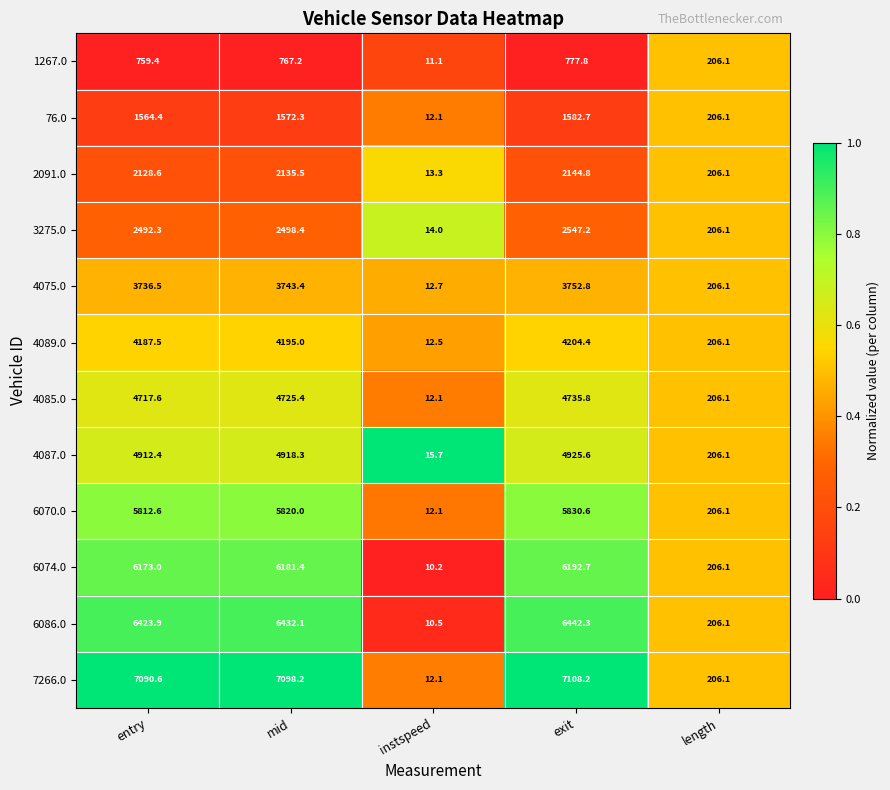

The value of 1267.0 at length is 54.6. True or false?

False